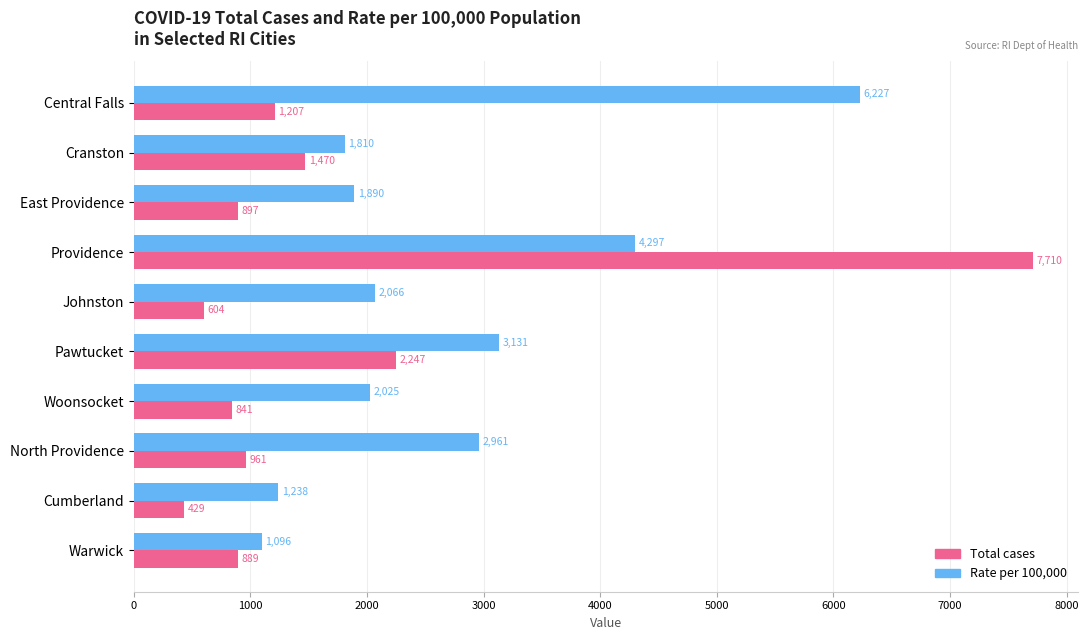

What is the difference between the maximum and minimum values in the Rate per 100,000 series?

5131